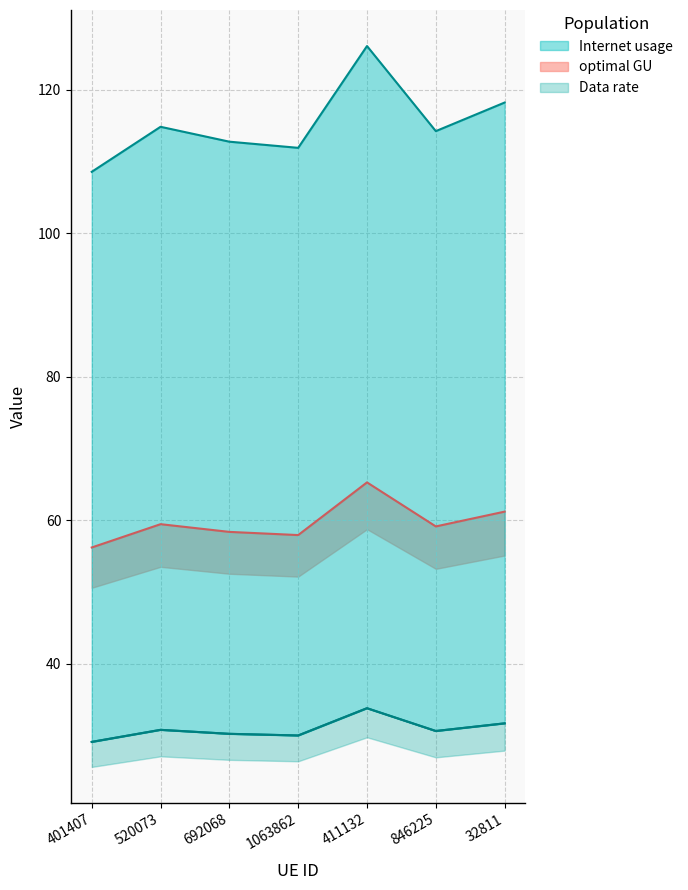

What is the total value across all series at 401407?

193.8